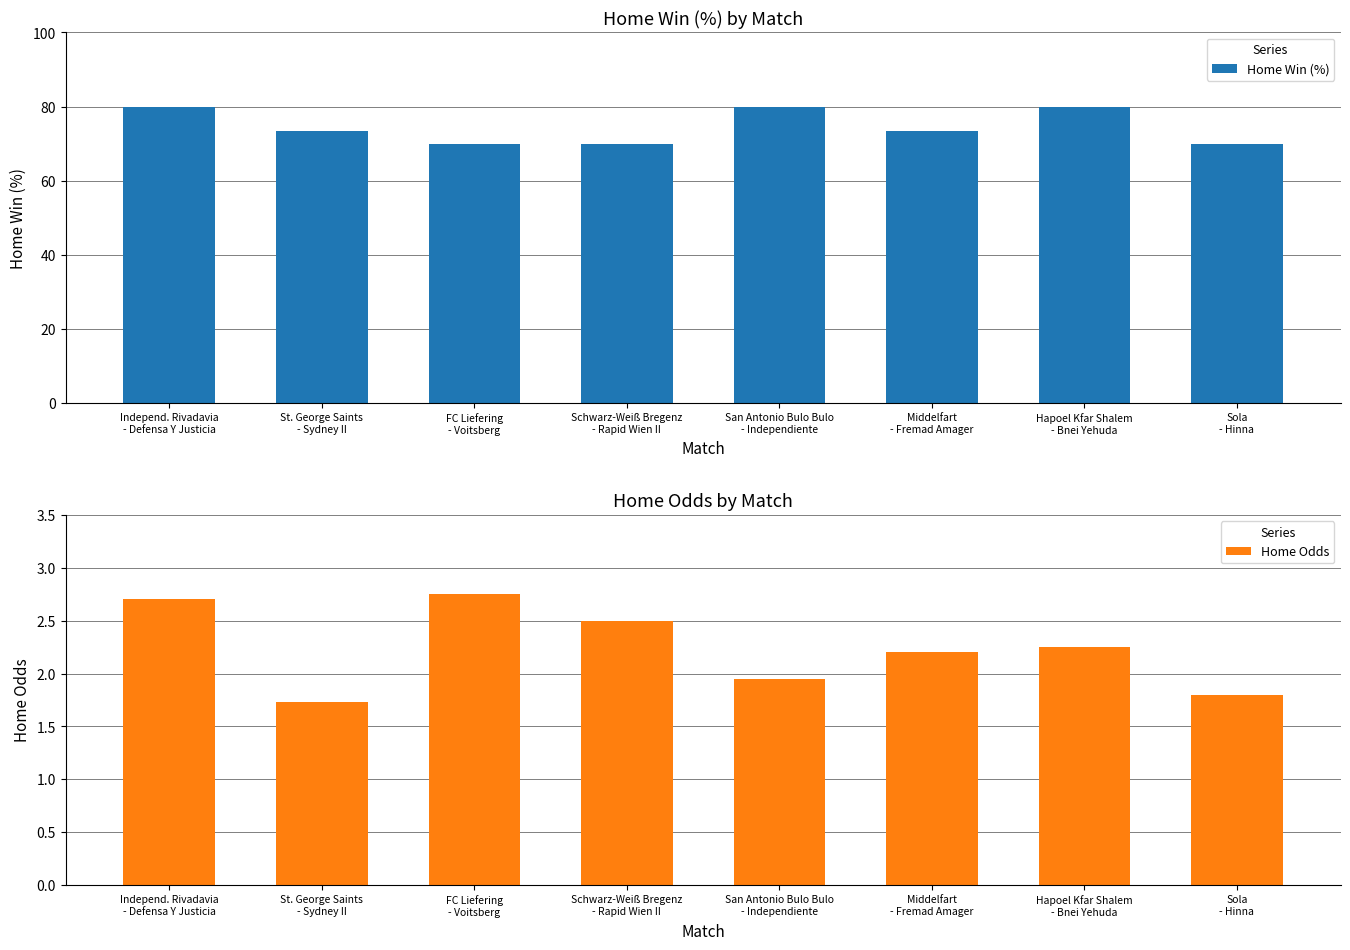

At which label does Home Odds reach its minimum?

St. George Saints
- Sydney II